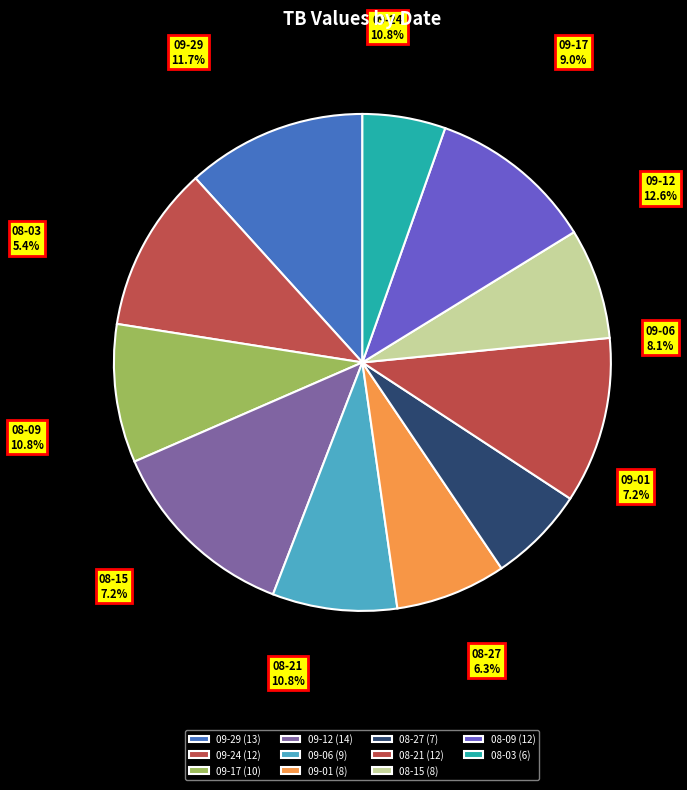

Does any single category account for the majority?

No